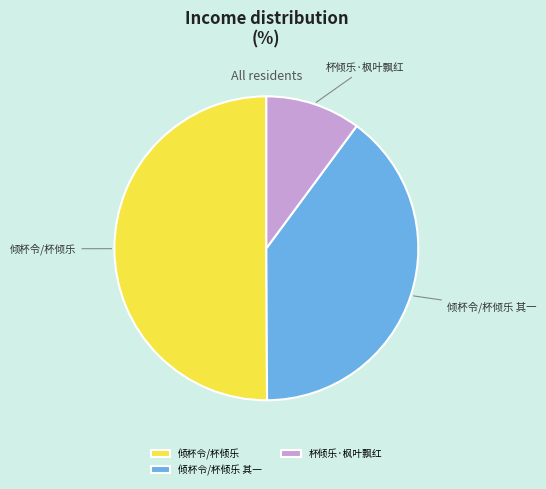

Which slice is the smallest?

杯倾乐·枫叶飘红